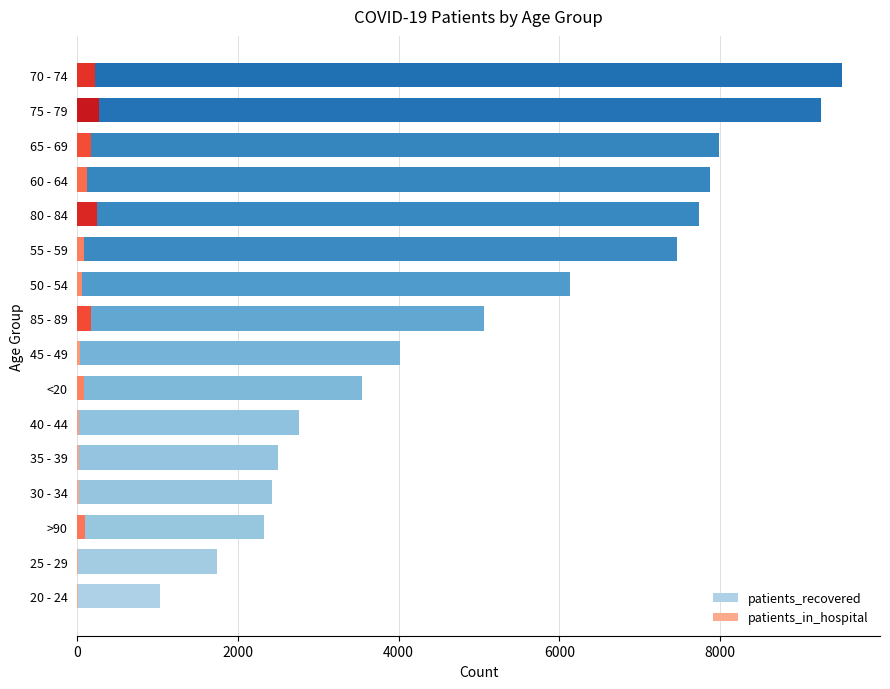

Which series has the widest spread of values?

patients_recovered